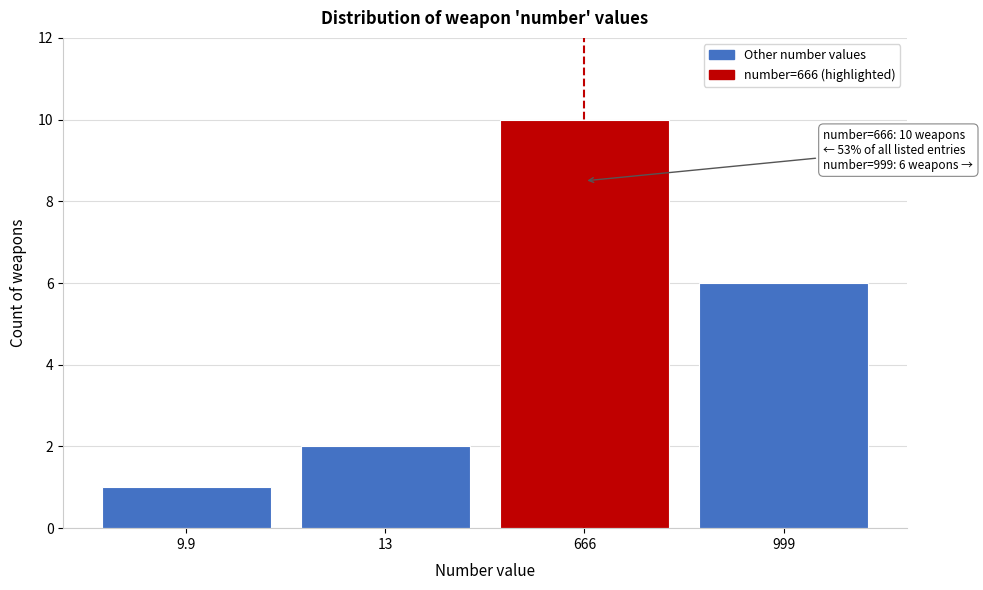

Reading right to left, list all the values displayed in this chart.

6	10	2	1